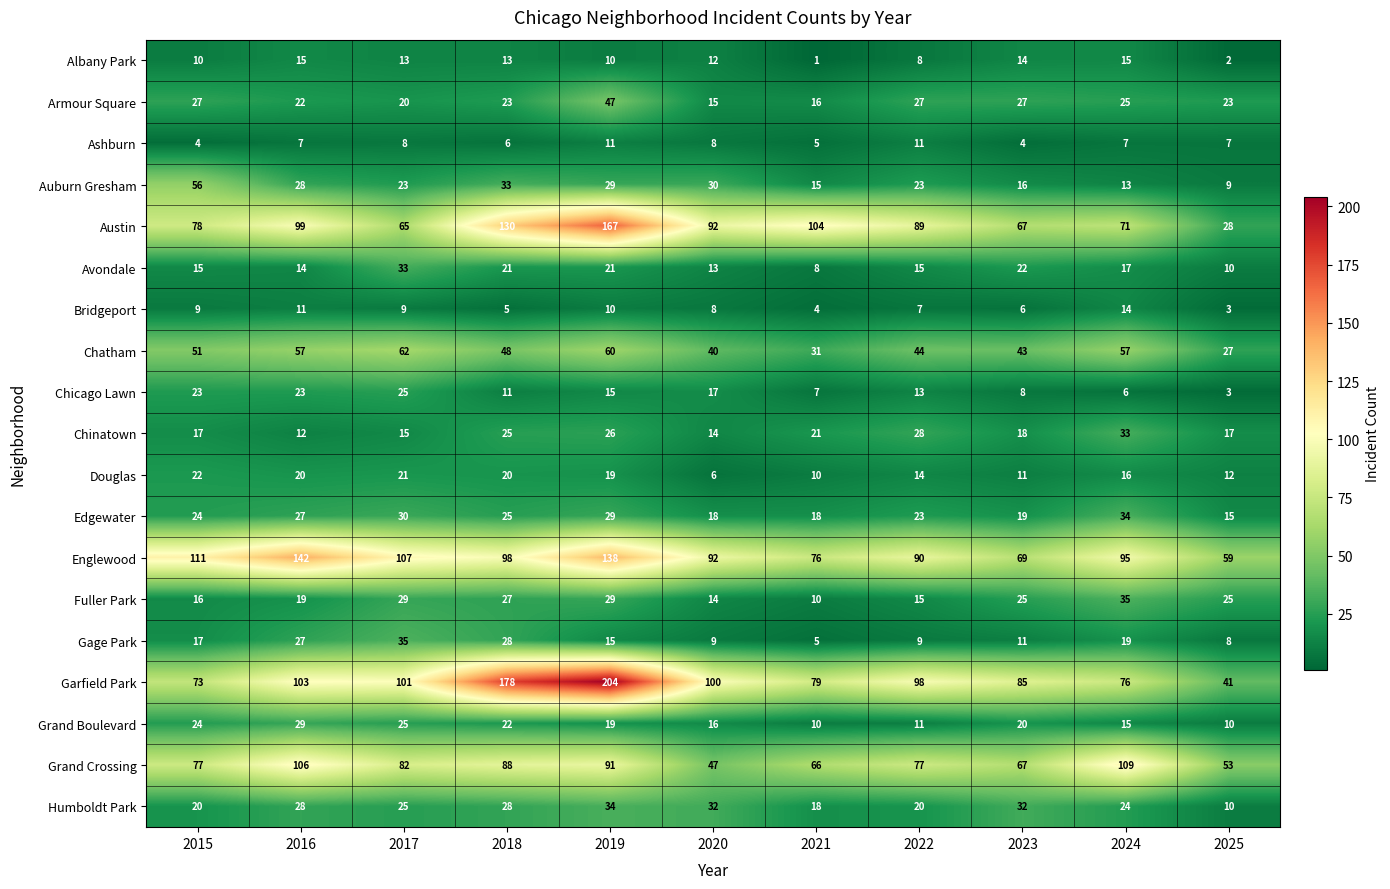

Which series has the largest total across all categories?

Garfield Park